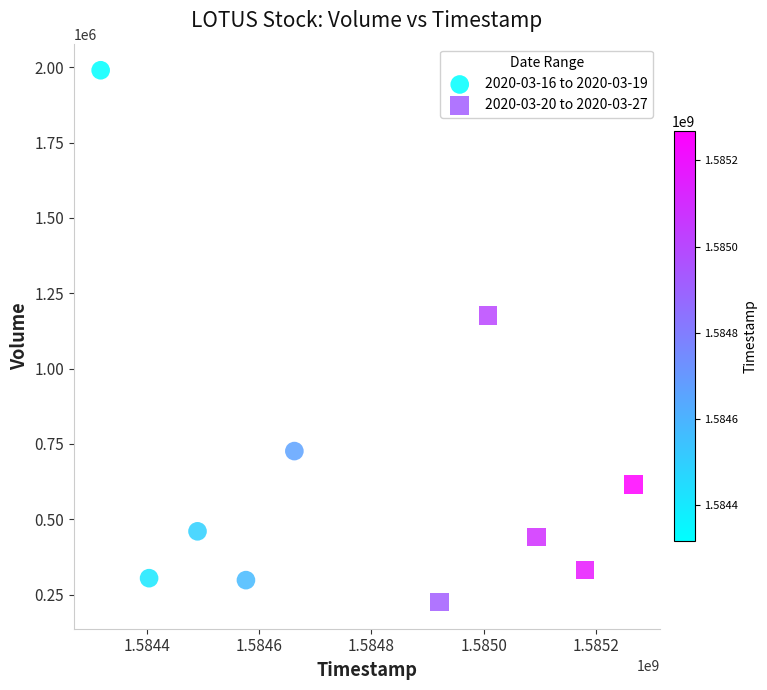

Which series contains the lowest Y value?

2020-03-20 to 2020-03-27